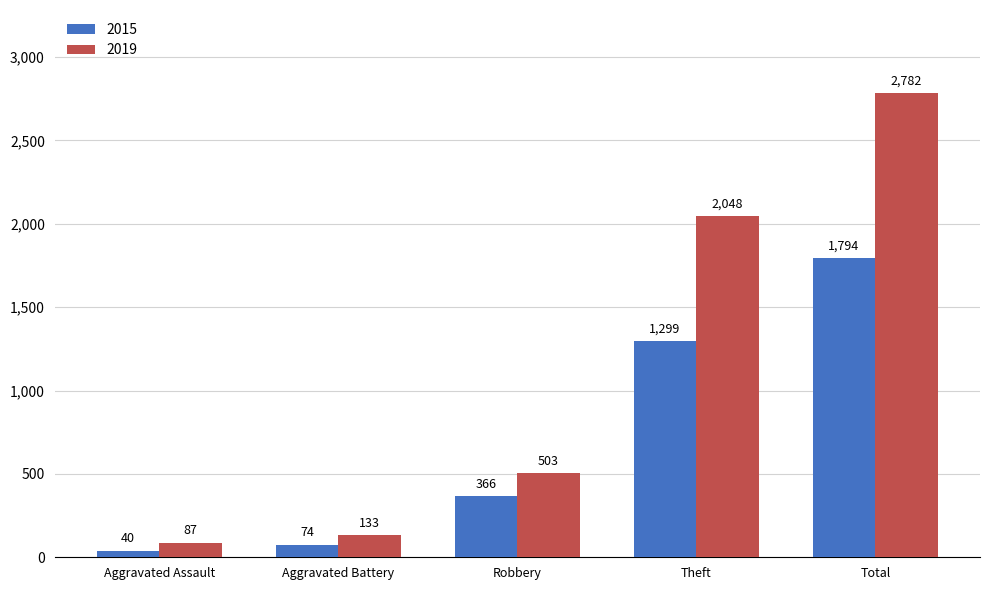

Which series has the largest total across all categories?

2019